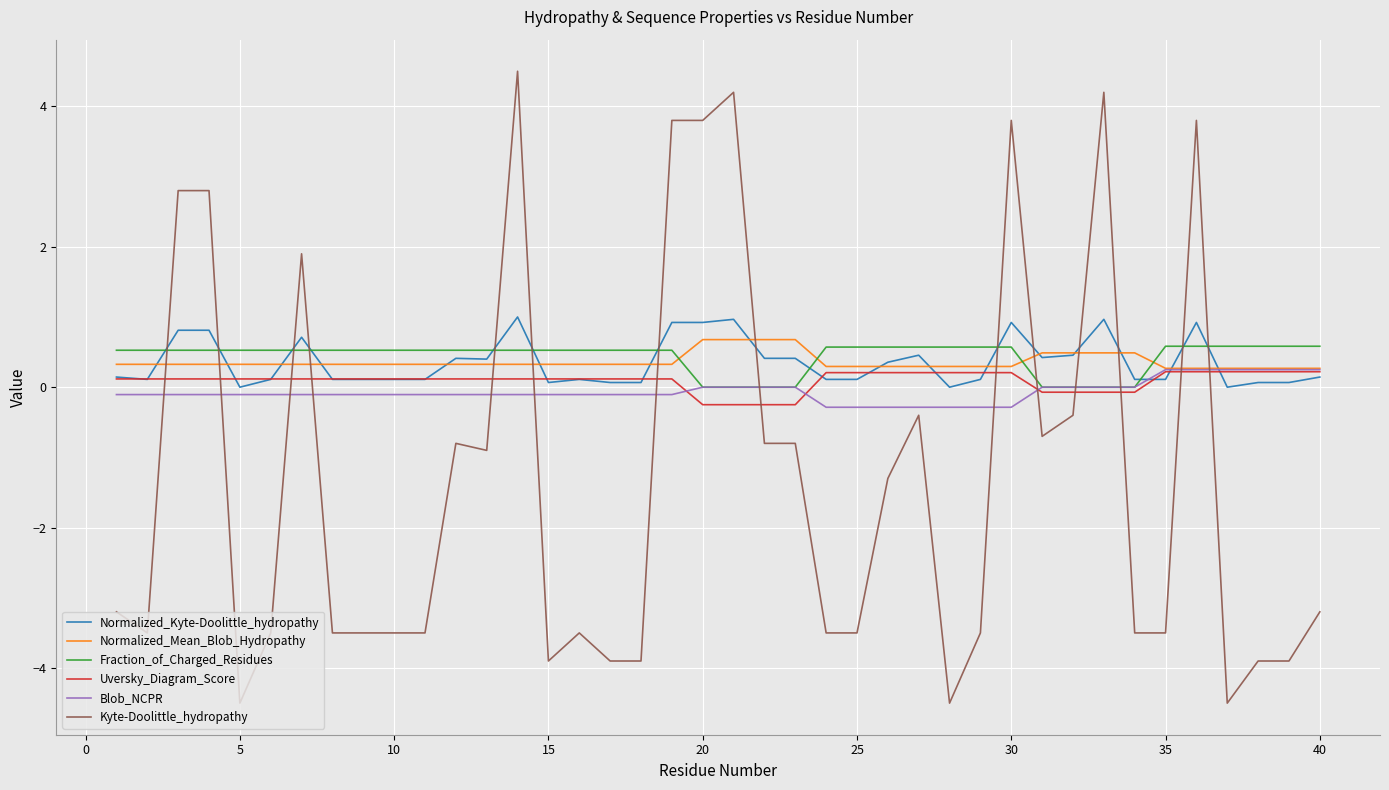

What is the smallest value displayed?

-4.5